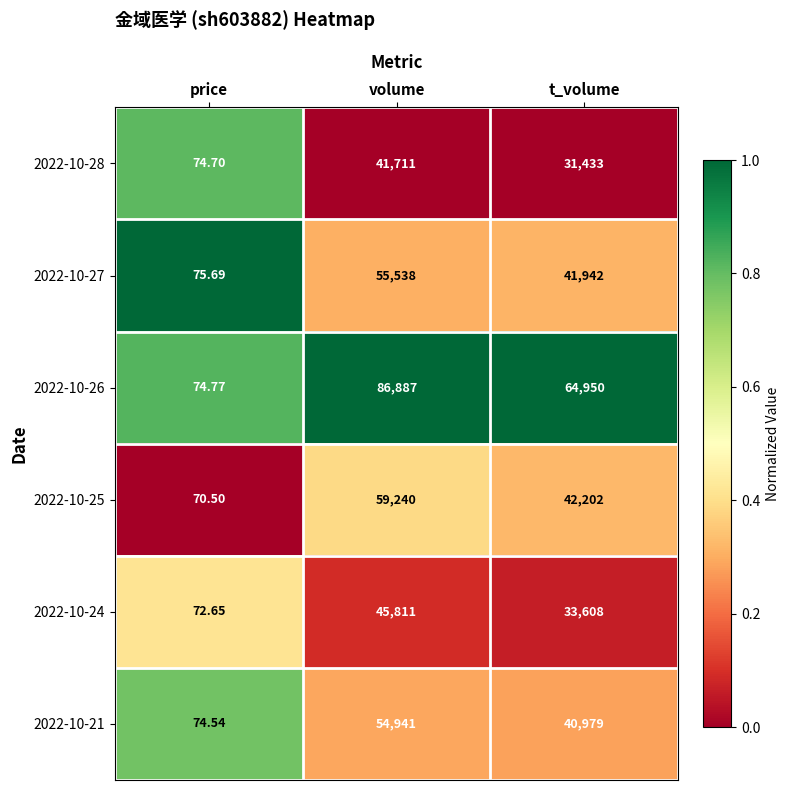

Where is 2022-10-28 nearest to the value 20892?

t_volume